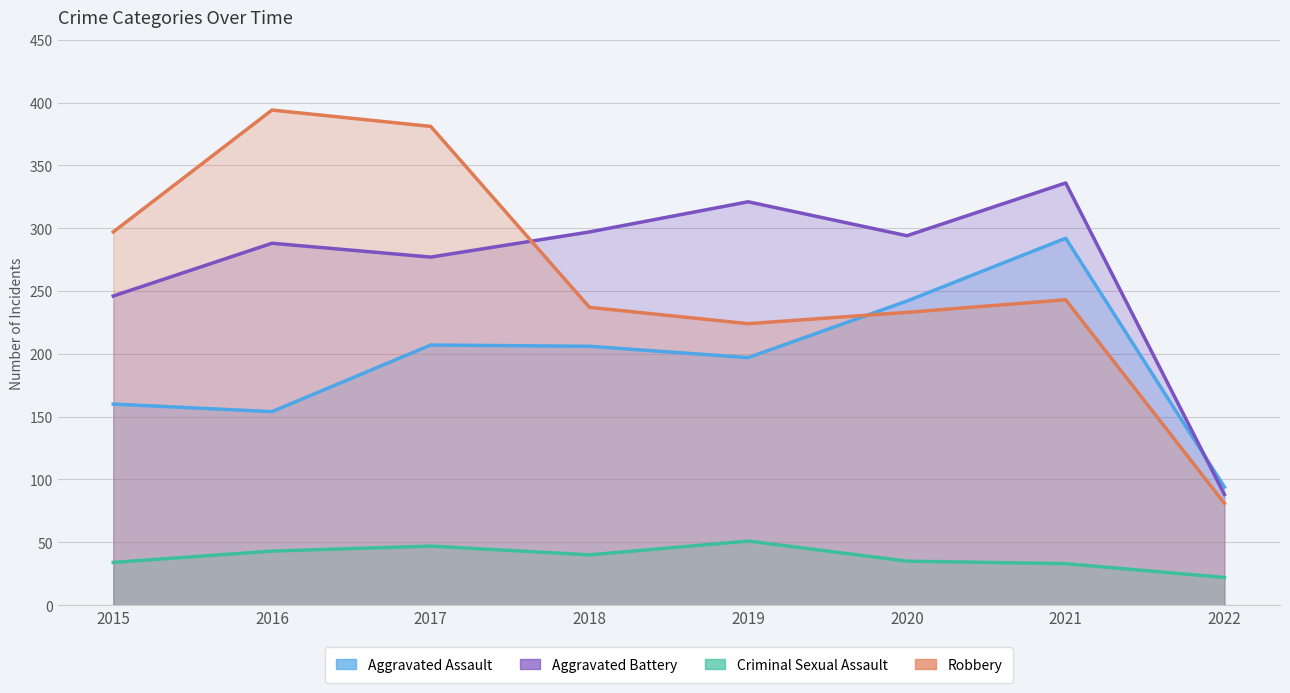

At which category does Criminal Sexual Assault line reach its first local peak?

2017